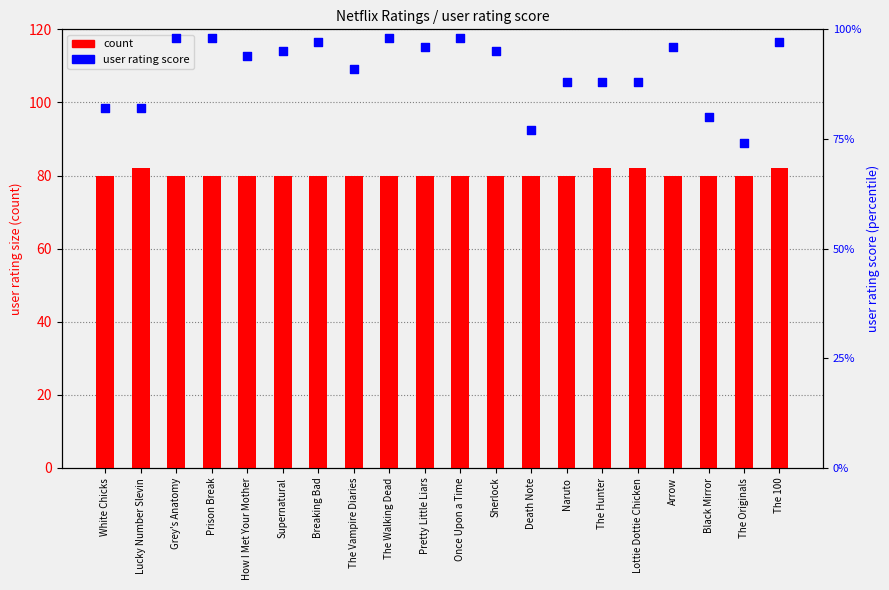

What are all the series names shown in the legend?

count, user rating score